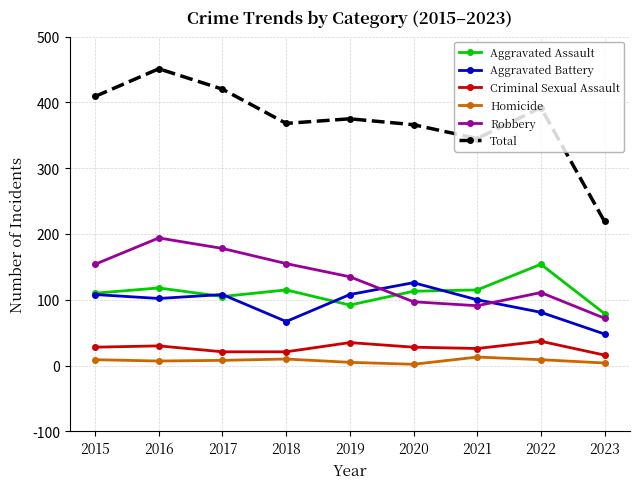

Count the number of categories in the chart.

9